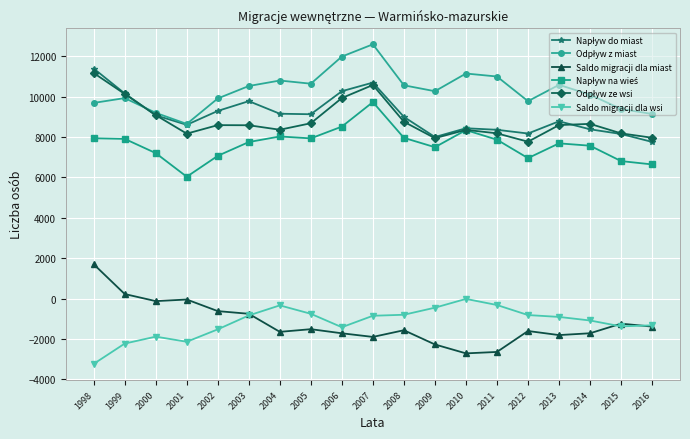

What is the spread (max minus min) of values at 2015?

10757